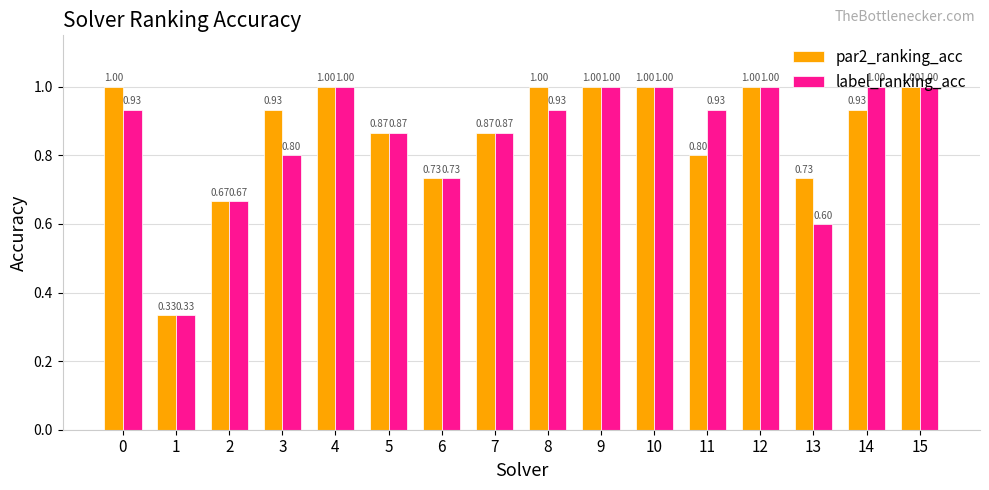

List the series in order of their overall mean, lowest first.

label_ranking_acc, par2_ranking_acc